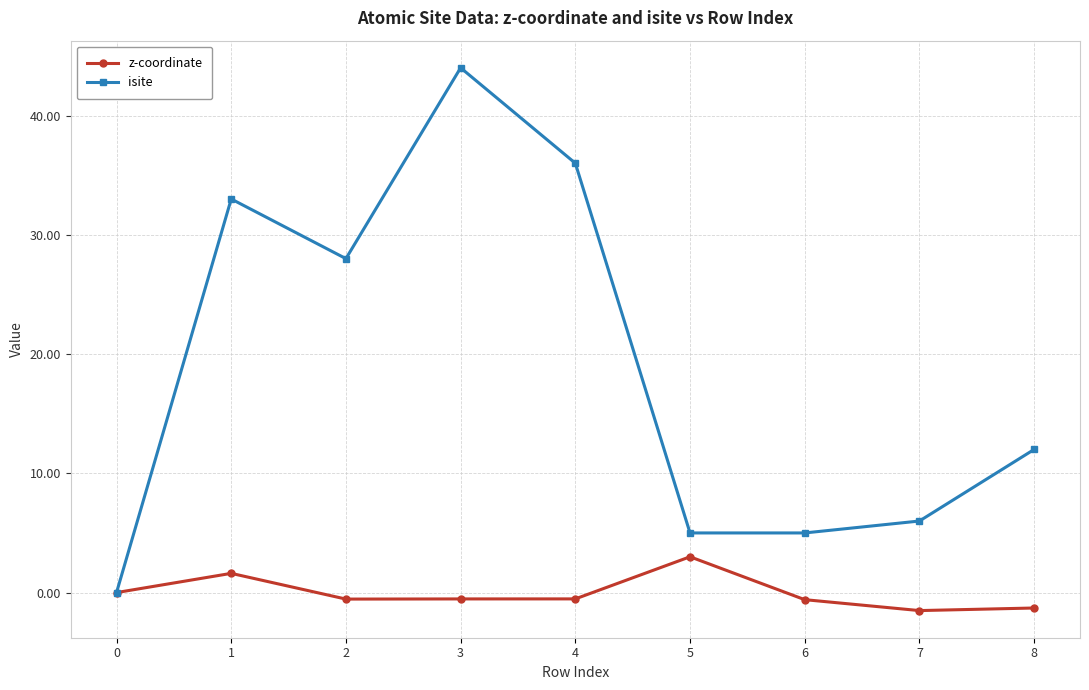

At how many categories does at least one series exceed 38?

1